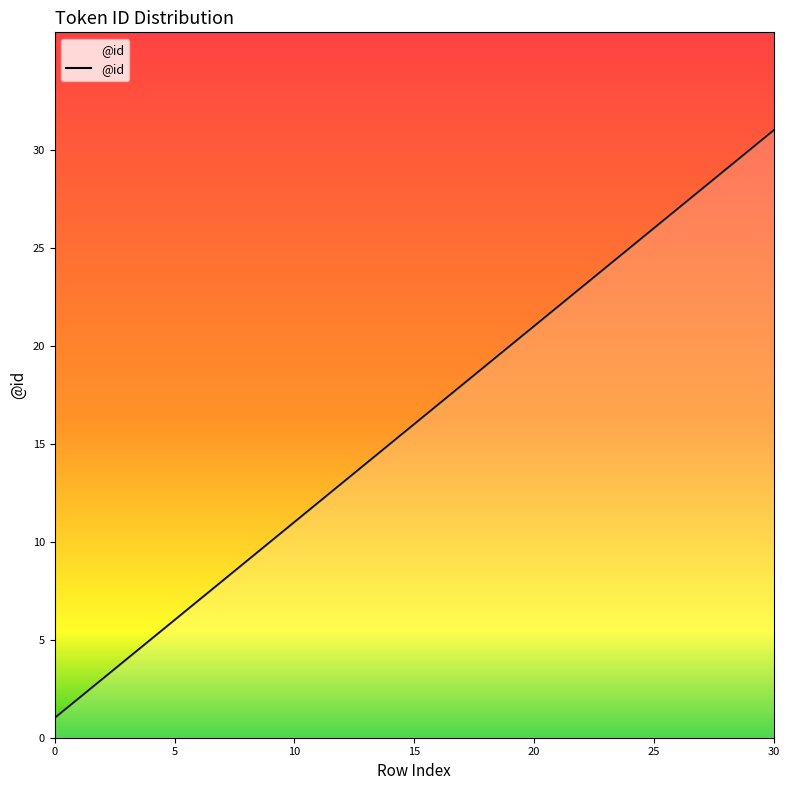

Count the number of categories in the chart.

31